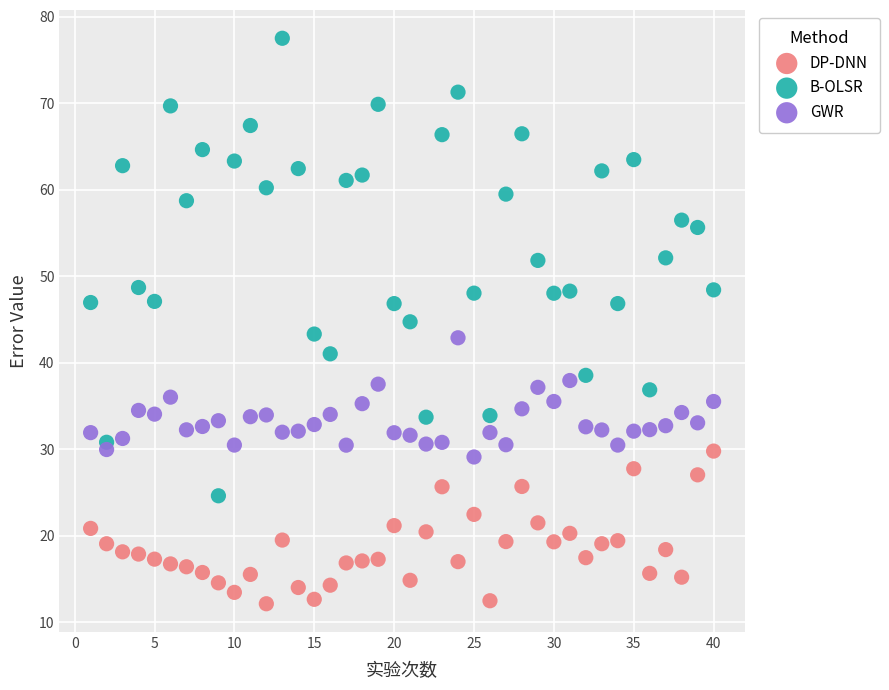

What are all the series names shown in the legend?

DP-DNN, B-OLSR, GWR